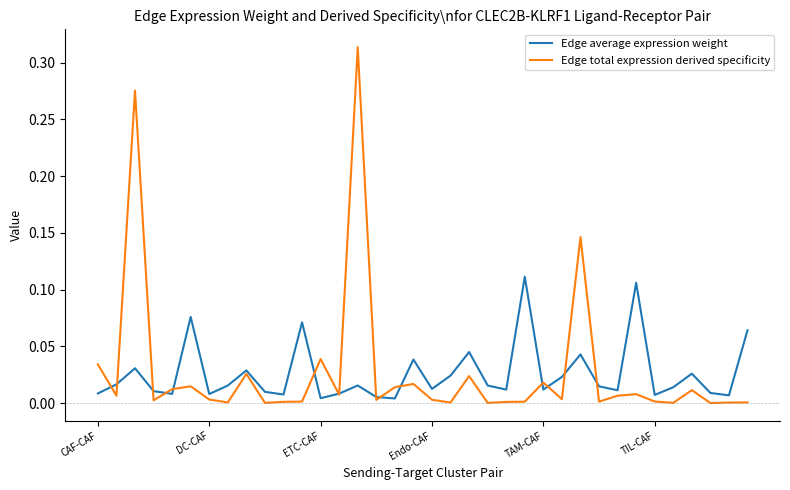

In Edge average expression weight, how many points are higher than both neighbors (excluding endpoints)?

11